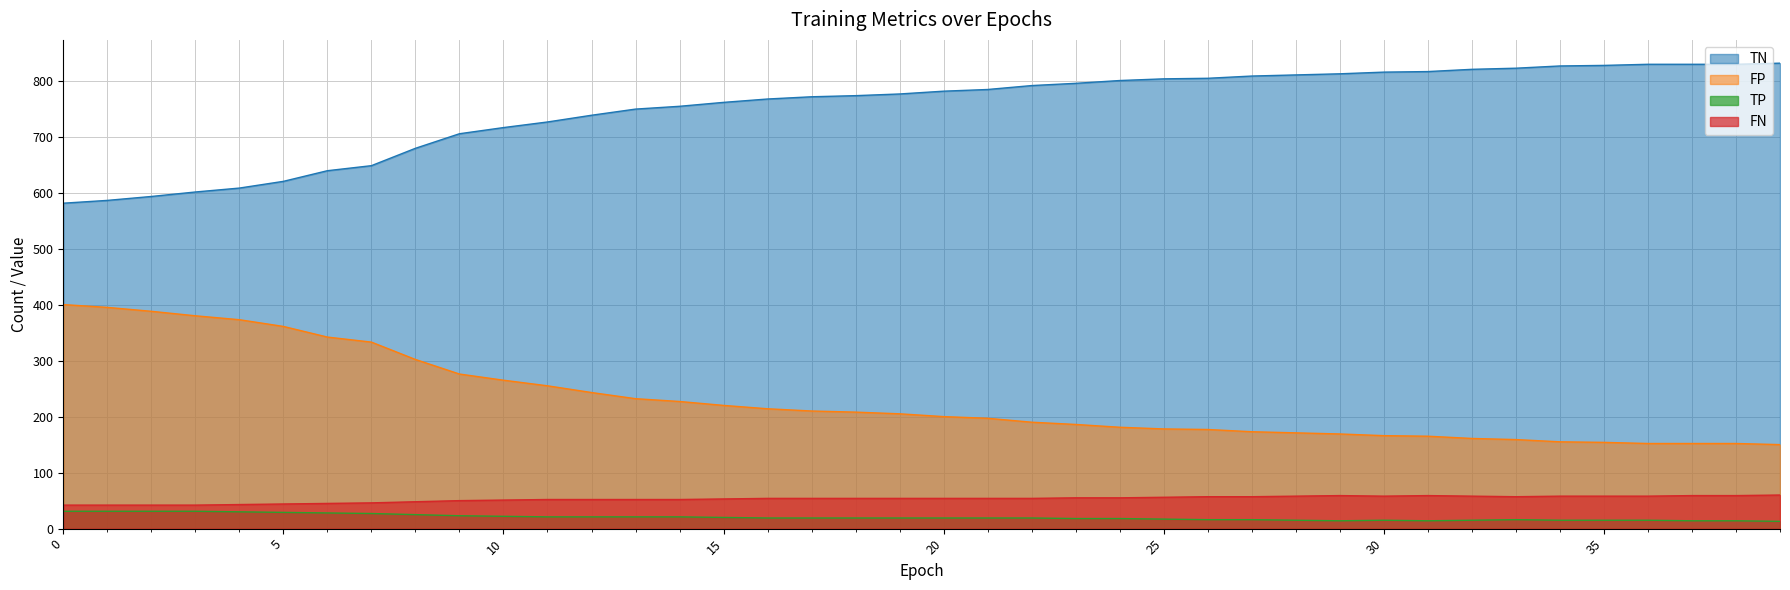

The FP series shows 306 at 28. True or false?

False